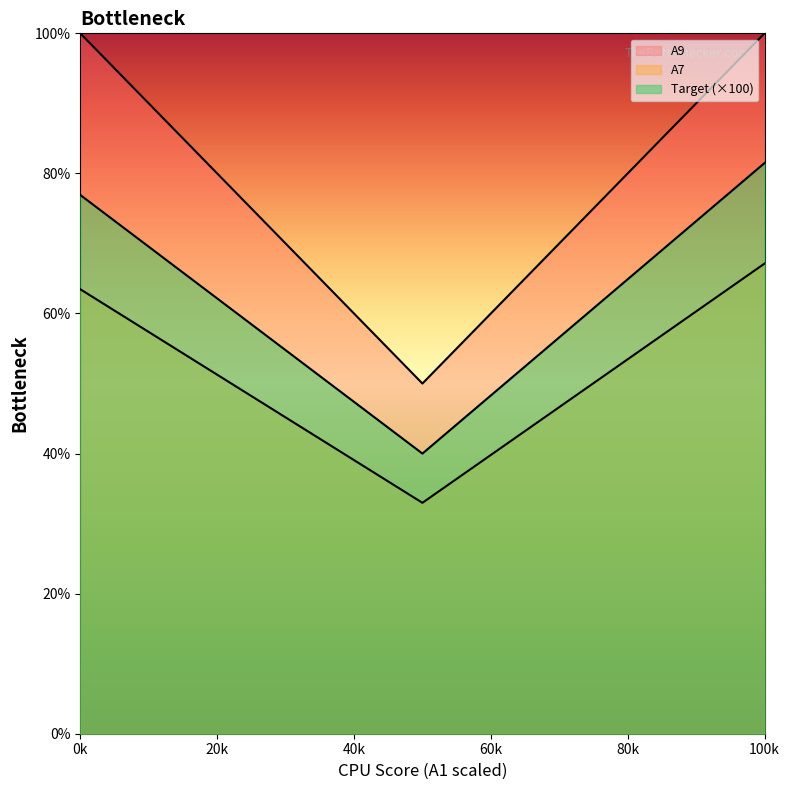

Is it true that A7 equals 145.1 at A1=100?

False